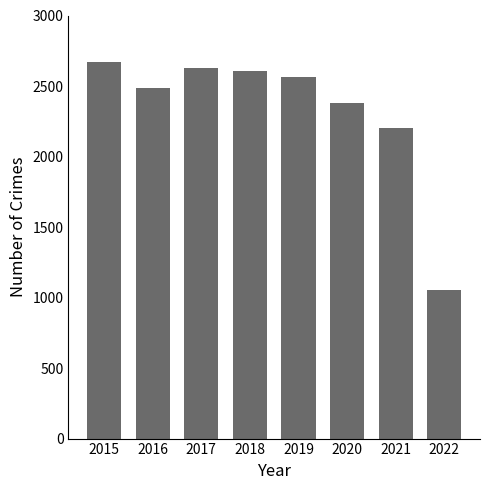

What is the difference between the values at 2017 and 2020?

251